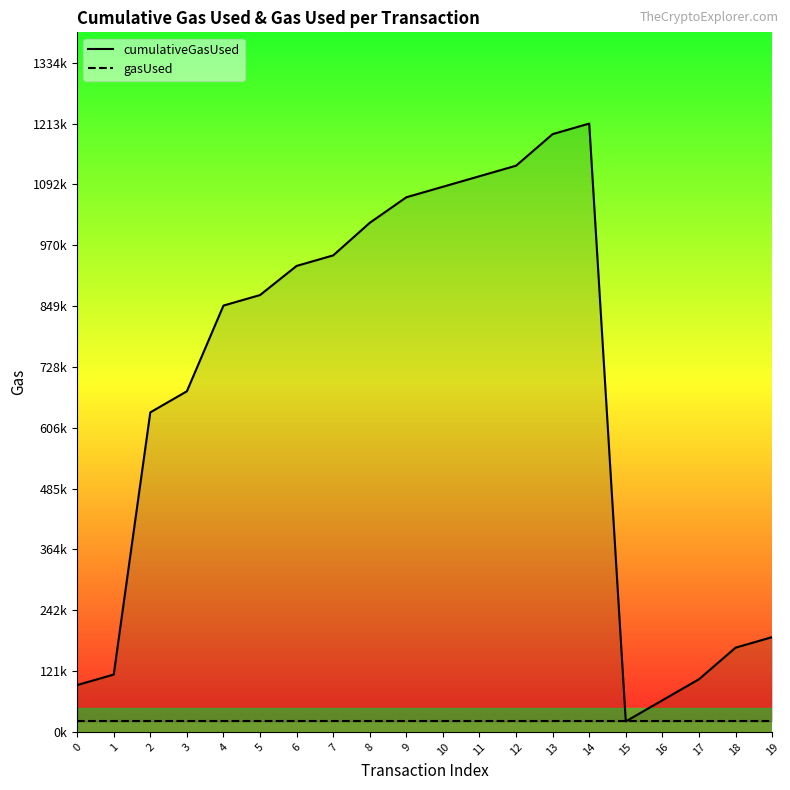

At how many categories does at least one series exceed 645036?

12